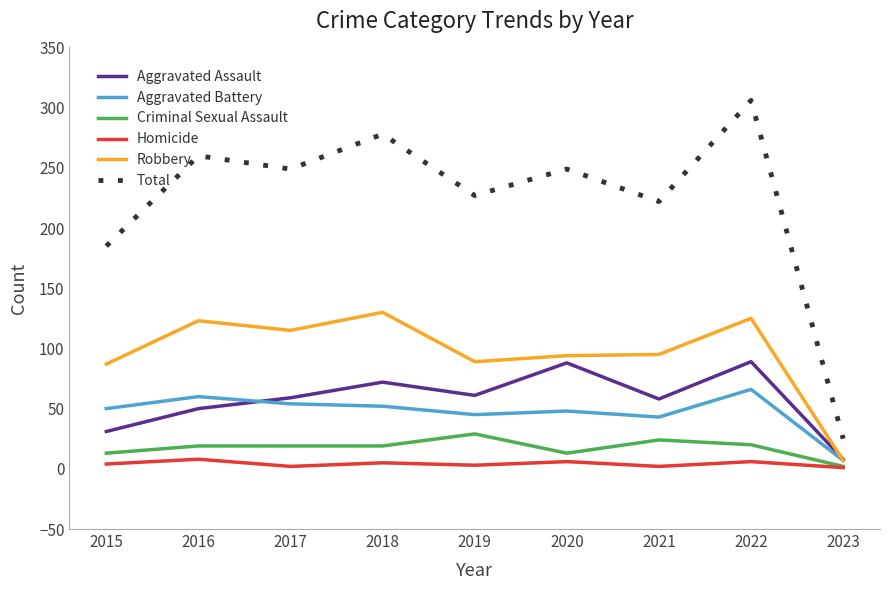

Where is Robbery nearest to the value 68?

2015